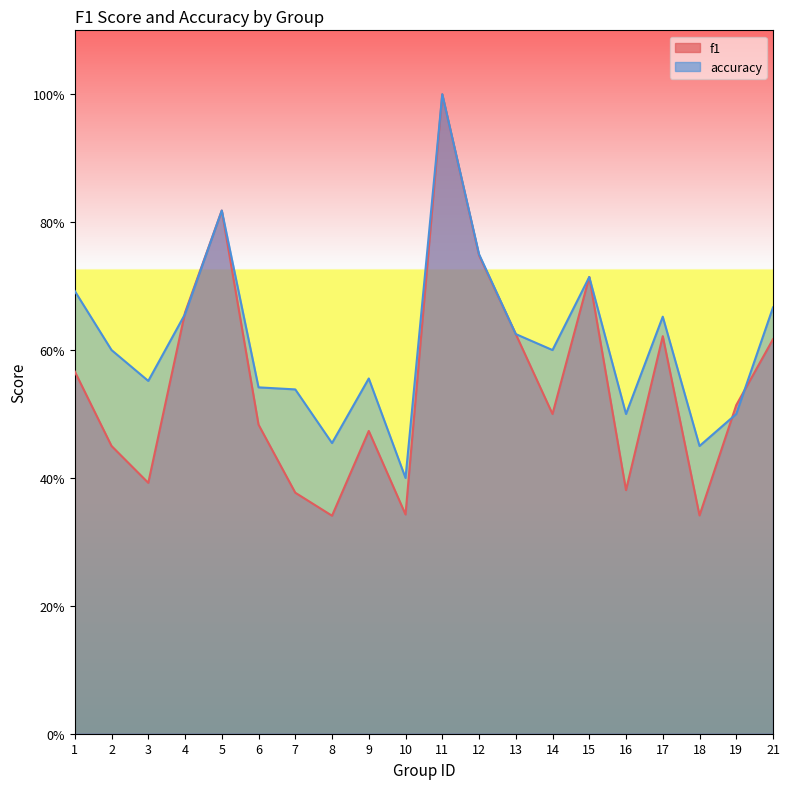

Which category has the highest value across all series?

11